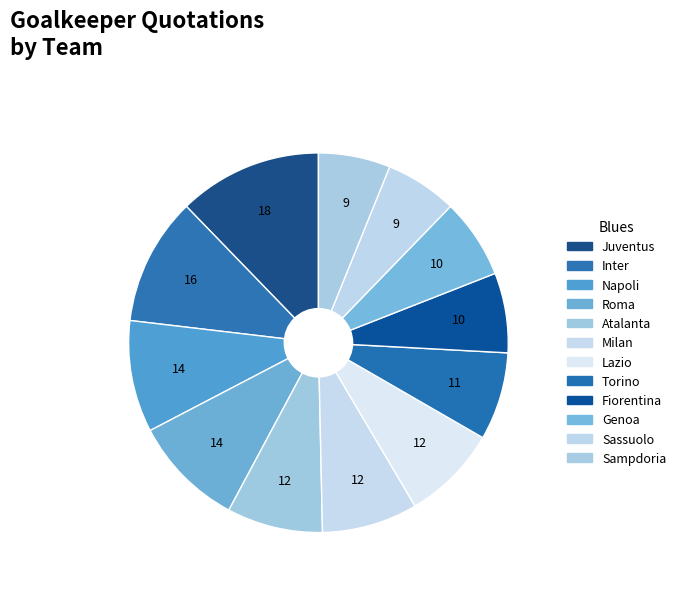

Count the number of slices in the pie.

12